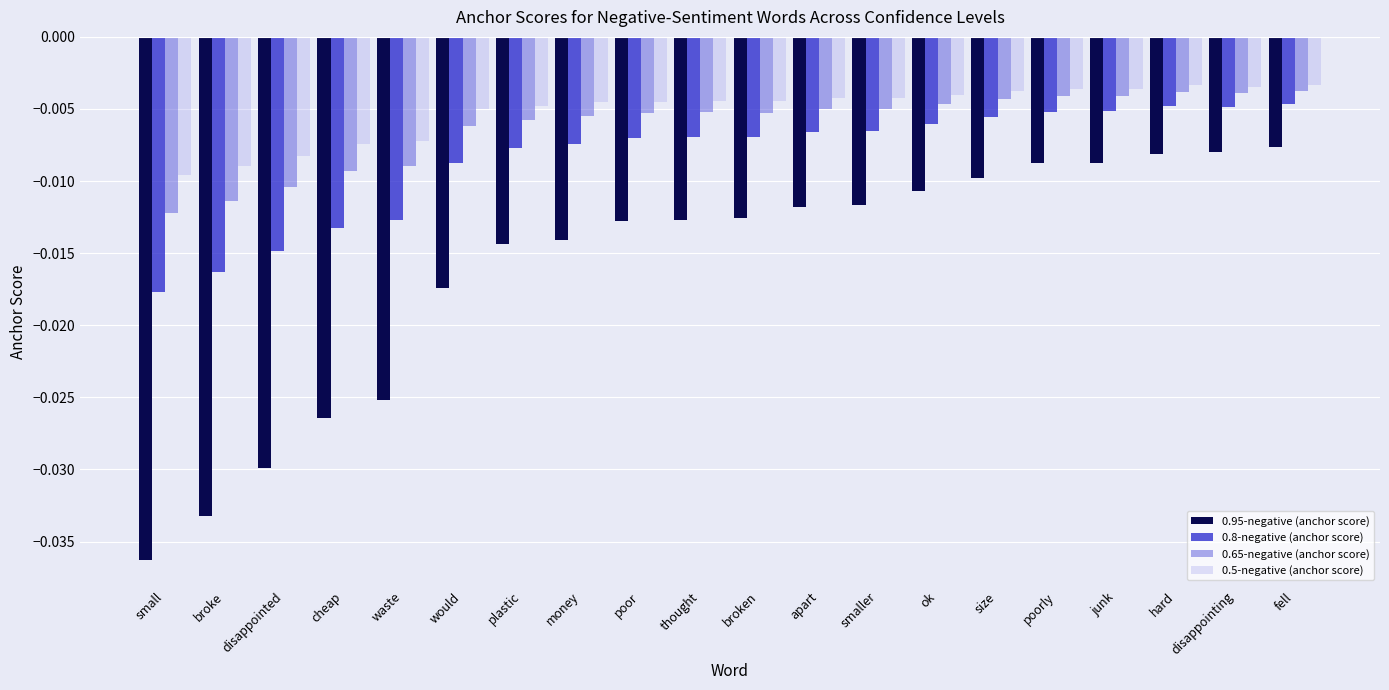

Count the number of categories in the chart.

20